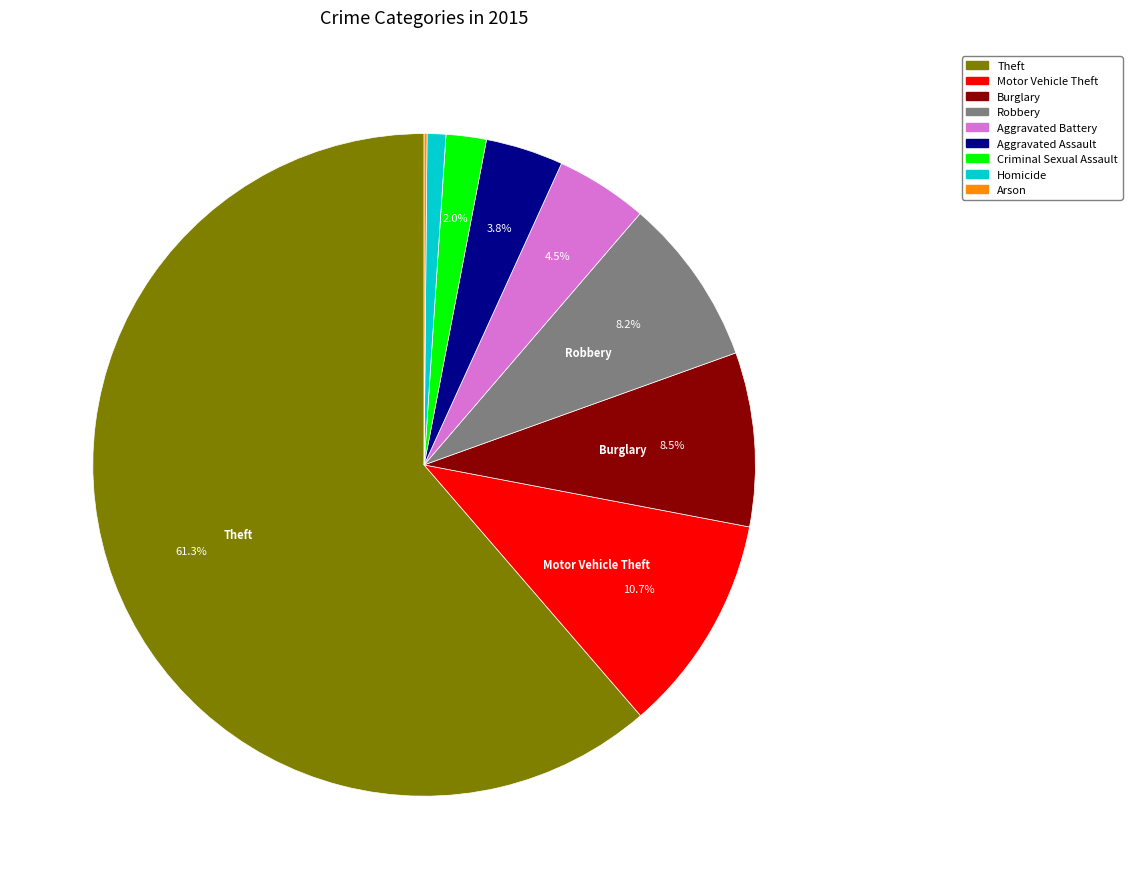

Which has a higher value, Burglary or Homicide?

Burglary